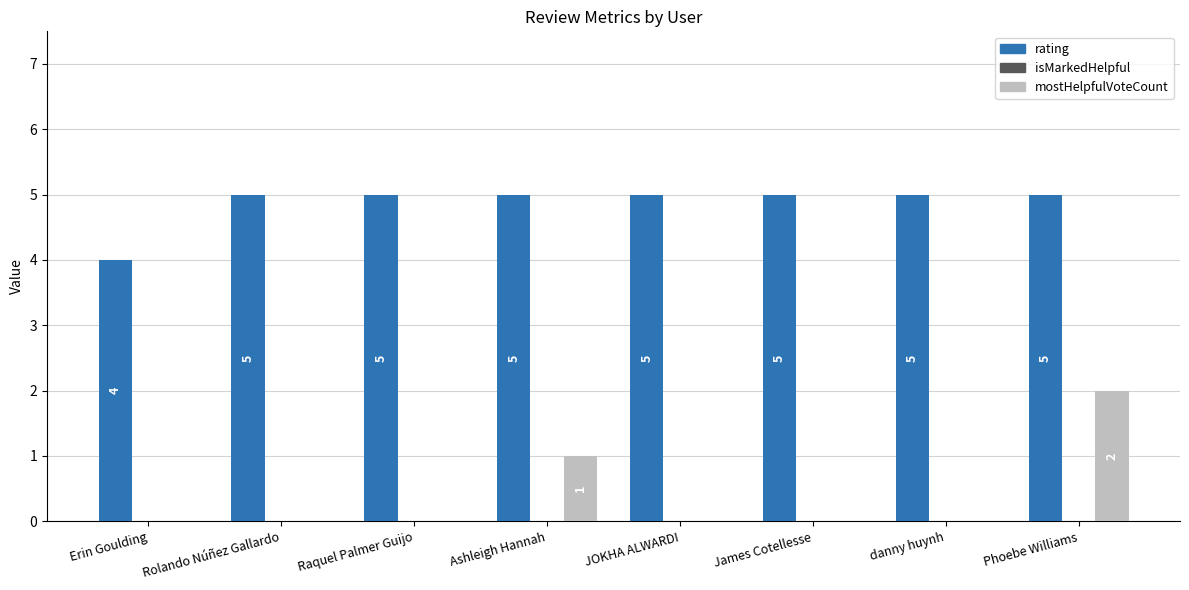

Which series changed the most between danny huynh and Phoebe Williams?

mostHelpfulVoteCount